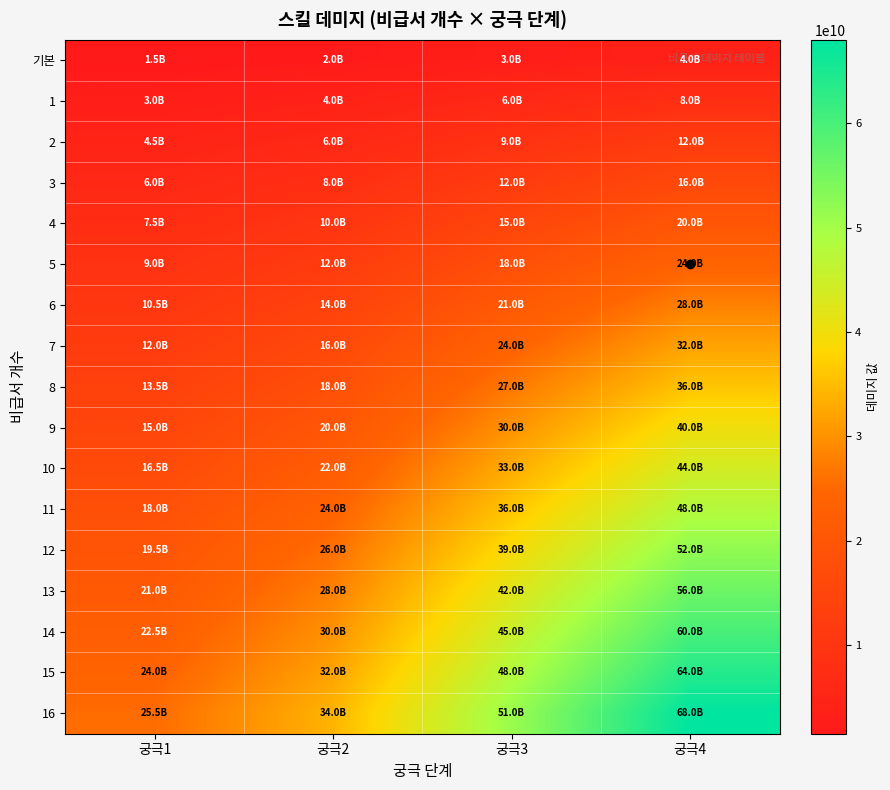

Reading left to right, list all the values displayed in this chart.

기본: 궁극1=1500000000	궁극2=2000000000	궁극3=3000000000	궁극4=4000000000
1: 궁극1=3000000000	궁극2=4000000000	궁극3=6000000000	궁극4=8000000000
2: 궁극1=4500000000	궁극2=6000000000	궁극3=9000000000	궁극4=12000000000
3: 궁극1=6000000000	궁극2=8000000000	궁극3=12000000000	궁극4=16000000000
4: 궁극1=7500000000	궁극2=10000000000	궁극3=15000000000	궁극4=20000000000
5: 궁극1=9000000000	궁극2=12000000000	궁극3=18000000000	궁극4=24000000000
6: 궁극1=10500000000	궁극2=14000000000	궁극3=21000000000	궁극4=28000000000
7: 궁극1=12000000000	궁극2=16000000000	궁극3=24000000000	궁극4=32000000000
8: 궁극1=13500000000	궁극2=18000000000	궁극3=27000000000	궁극4=36000000000
9: 궁극1=15000000000	궁극2=20000000000	궁극3=30000000000	궁극4=40000000000
10: 궁극1=16500000000	궁극2=22000000000	궁극3=33000000000	궁극4=44000000000
11: 궁극1=18000000000	궁극2=24000000000	궁극3=36000000000	궁극4=48000000000
12: 궁극1=19500000000	궁극2=26000000000	궁극3=39000000000	궁극4=52000000000
13: 궁극1=21000000000	궁극2=28000000000	궁극3=42000000000	궁극4=56000000000
14: 궁극1=22500000000	궁극2=30000000000	궁극3=45000000000	궁극4=60000000000
15: 궁극1=24000000000	궁극2=32000000000	궁극3=48000000000	궁극4=64000000000
16: 궁극1=25500000000	궁극2=34000000000	궁극3=51000000000	궁극4=68000000000